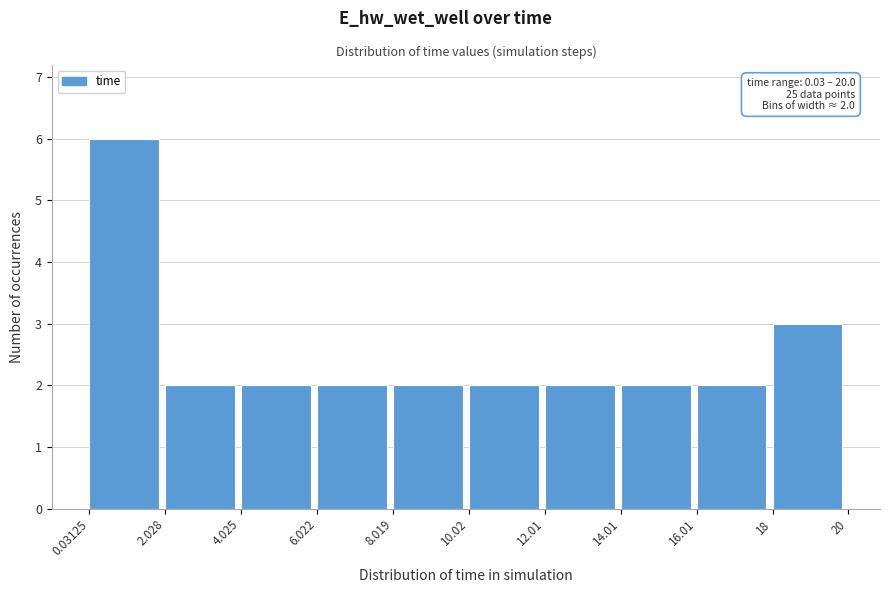

Which range on the x-axis has the tallest bar?

0.03125 to 2.028